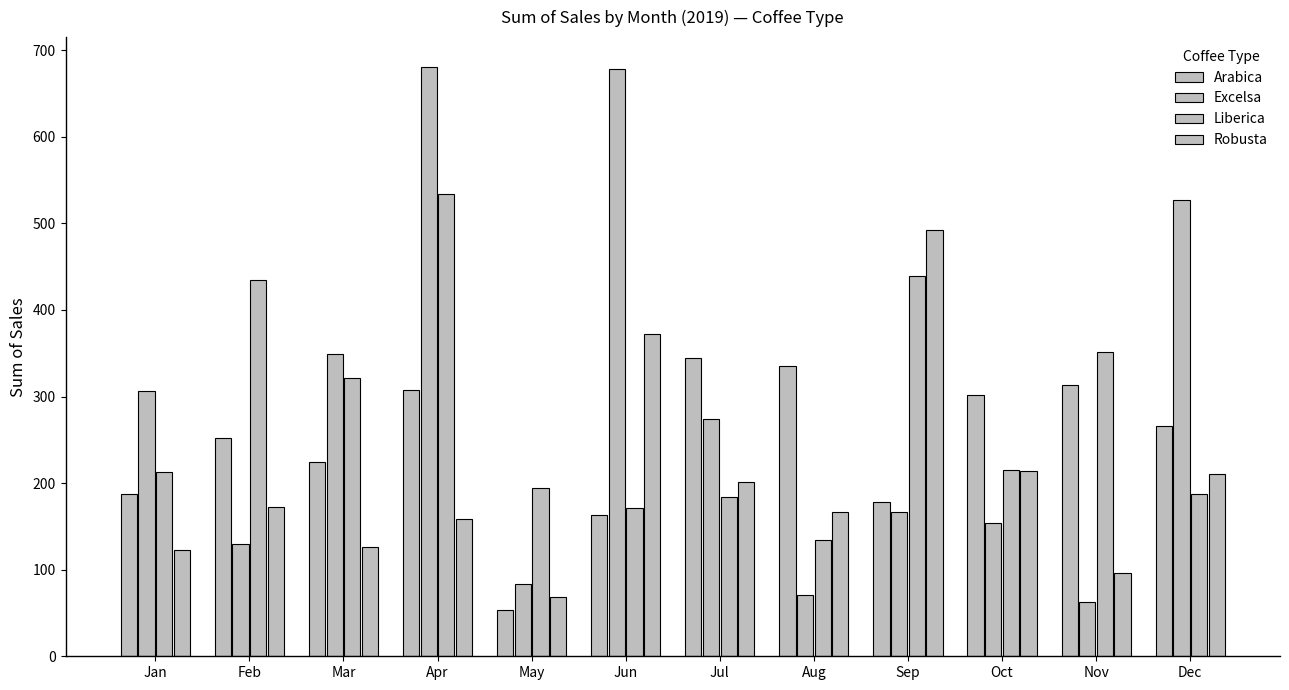

What is the difference between the highest and lowest values at Jan?

183.0